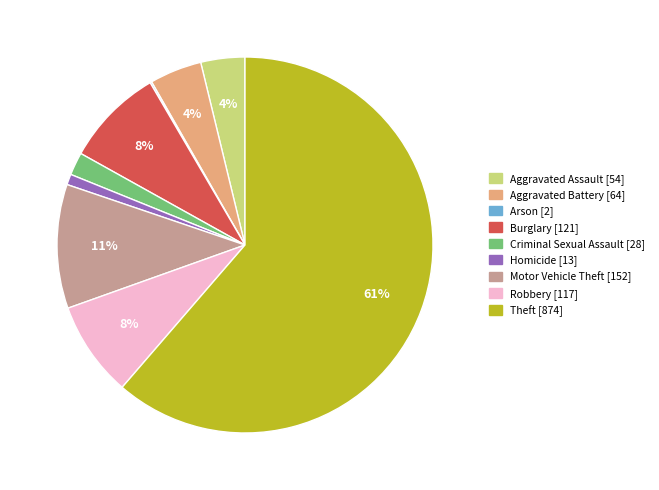

Which category accounts for the majority?

Theft